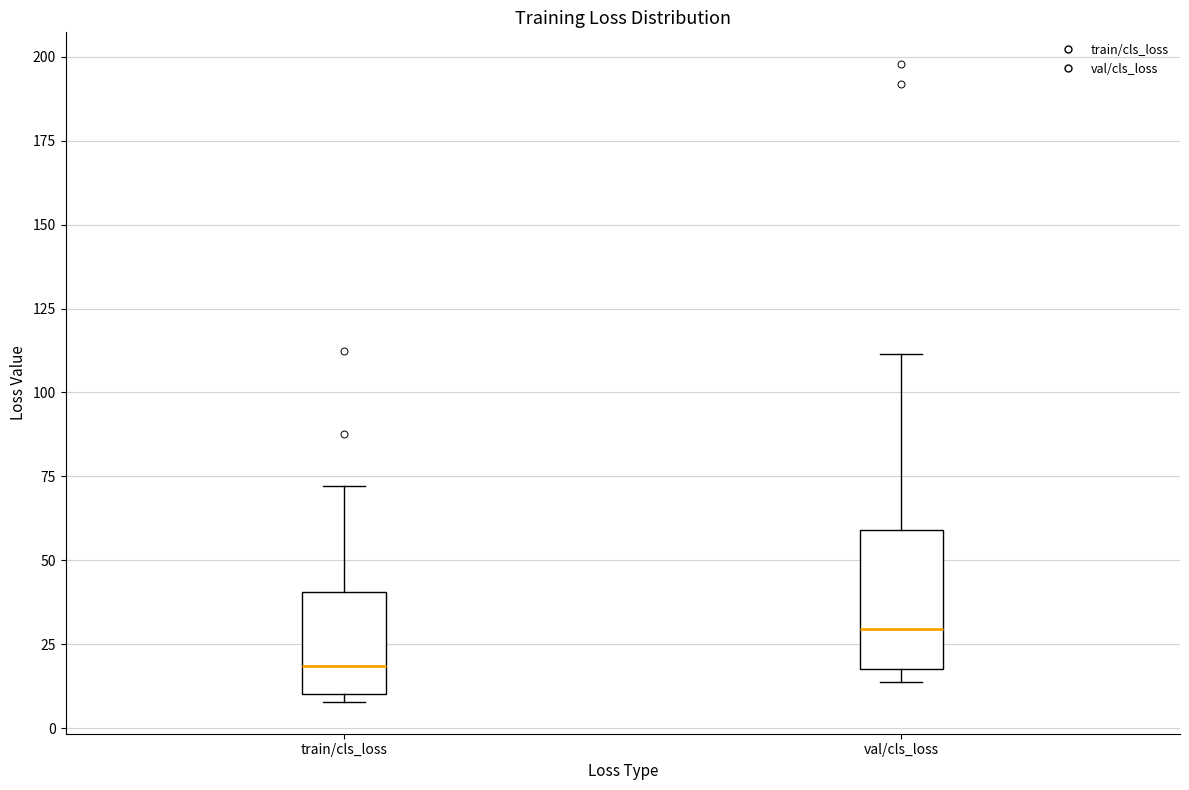

Reading left to right, read every box against the y-axis: the position of its median line, the range the box covers, and the ends of its whiskers. The values are not printed on the chart, so give them approximately, as read against the axis.

train/cls_loss: median 20, box 10 to 40, whiskers 10 (just below the box's lower edge) to 70
val/cls_loss: median 30, box 20 to 60, whiskers 15 to 110